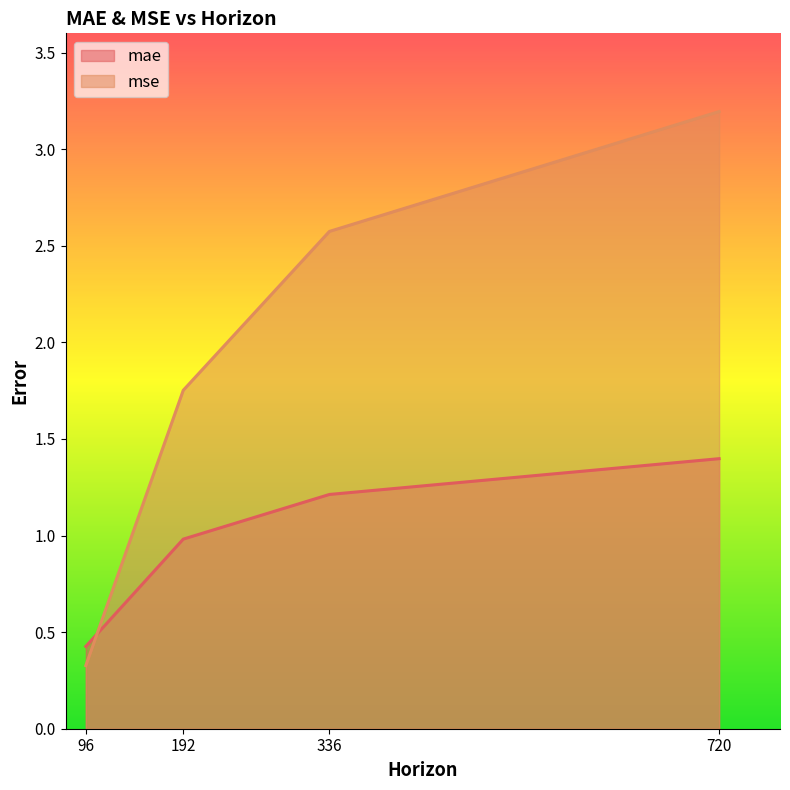

What is the total value across all series at 336?

3.8